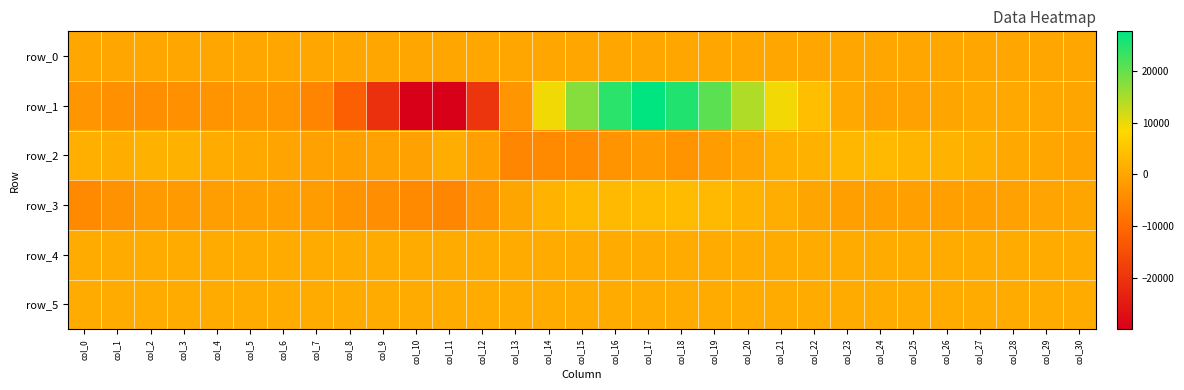

Count the number of categories in the chart.

31